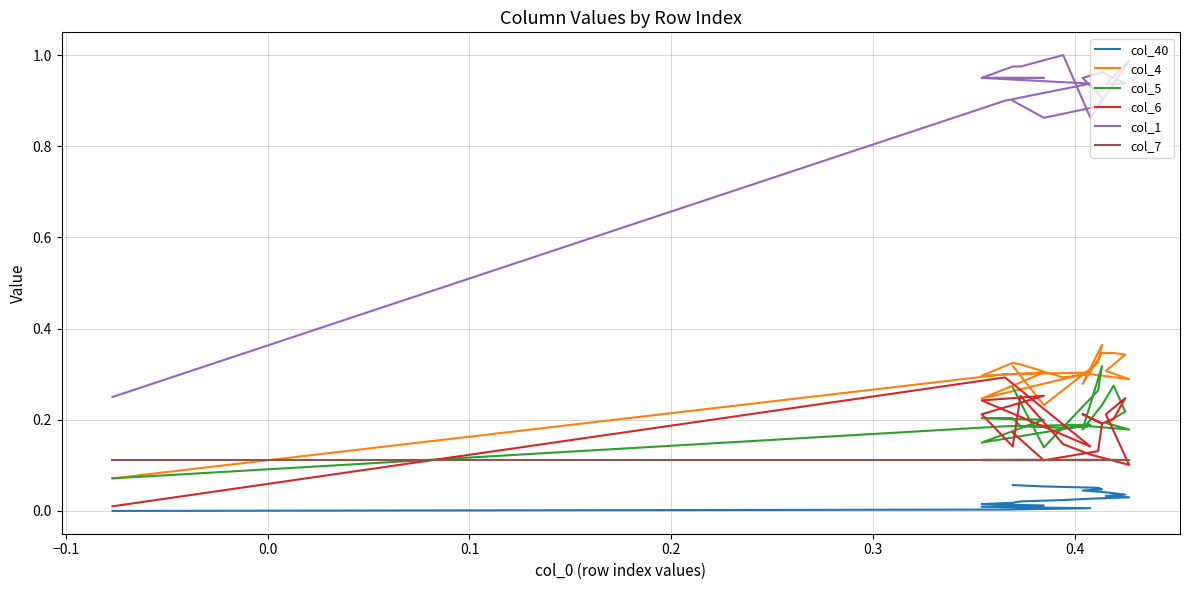

Which series ends up on top after the final intersection of col_5 and col_6?

col_5